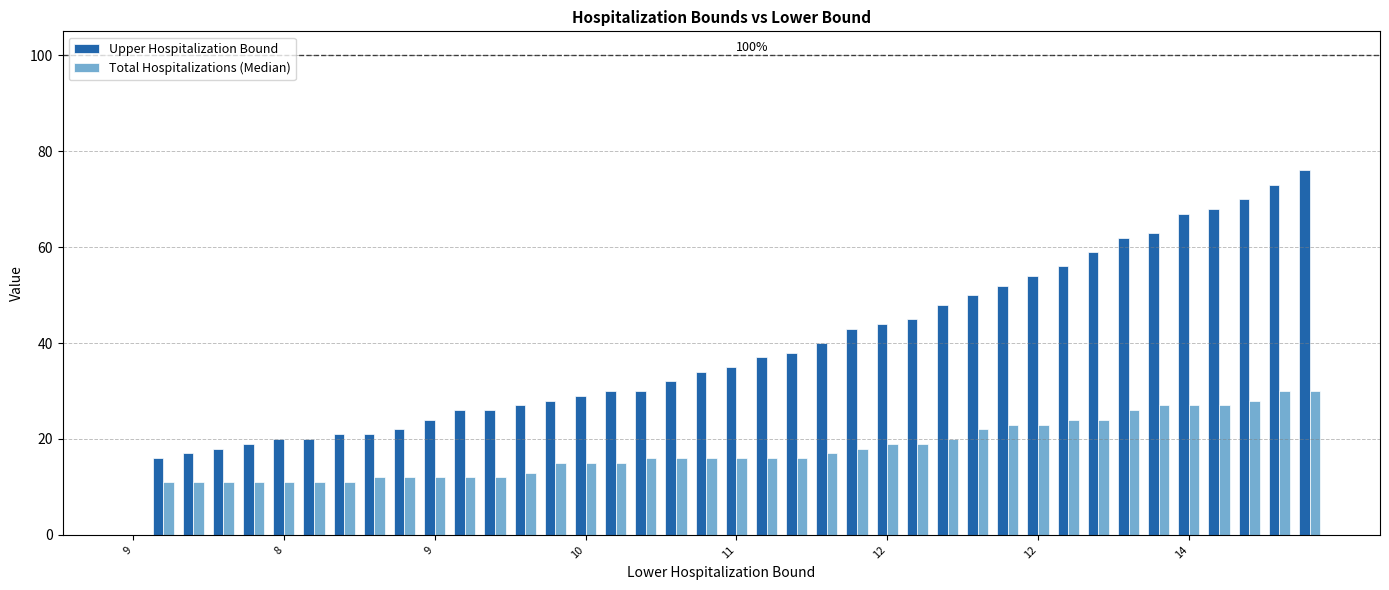

What is the sum of all Total Hospitalizations (Median) values?

695